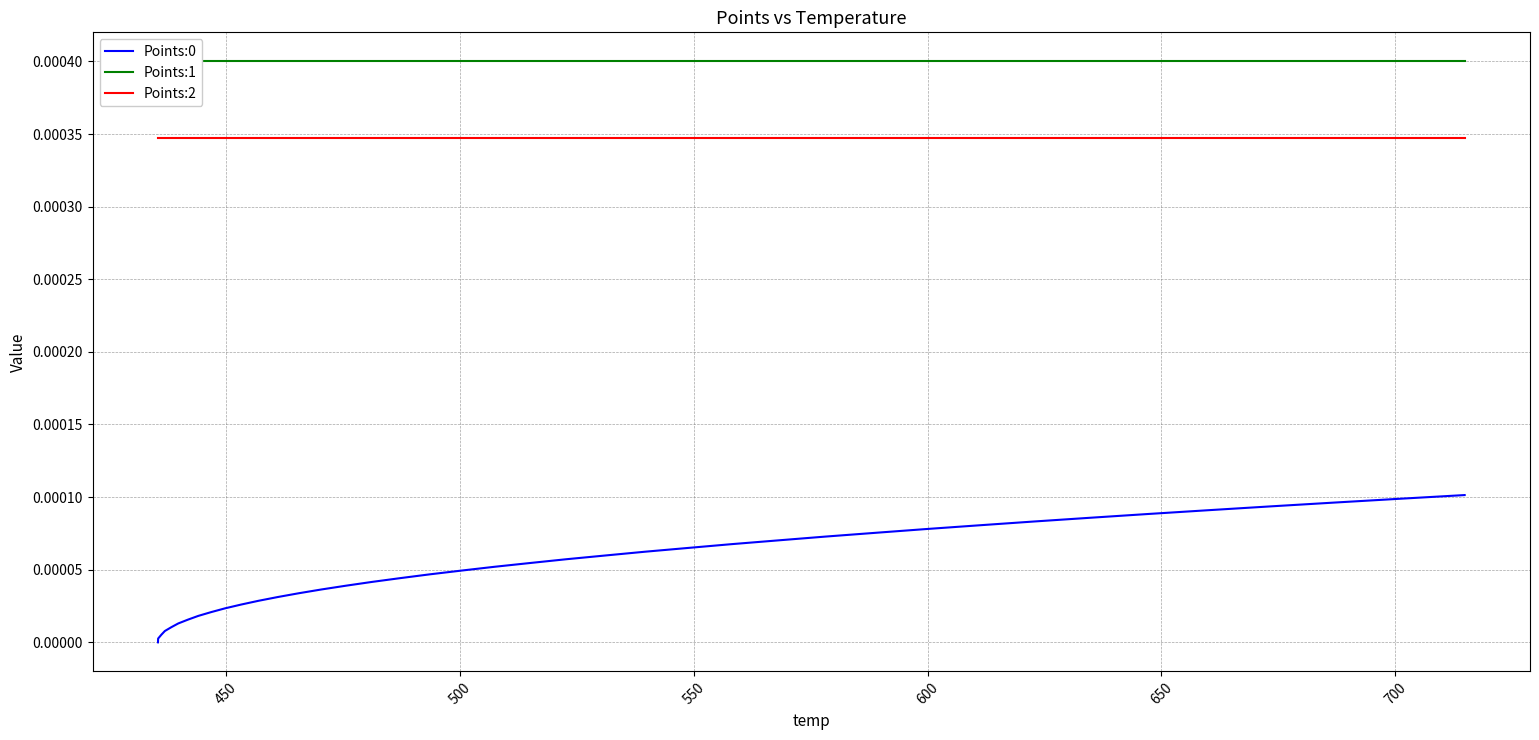

How many distinct data groups are displayed?

3